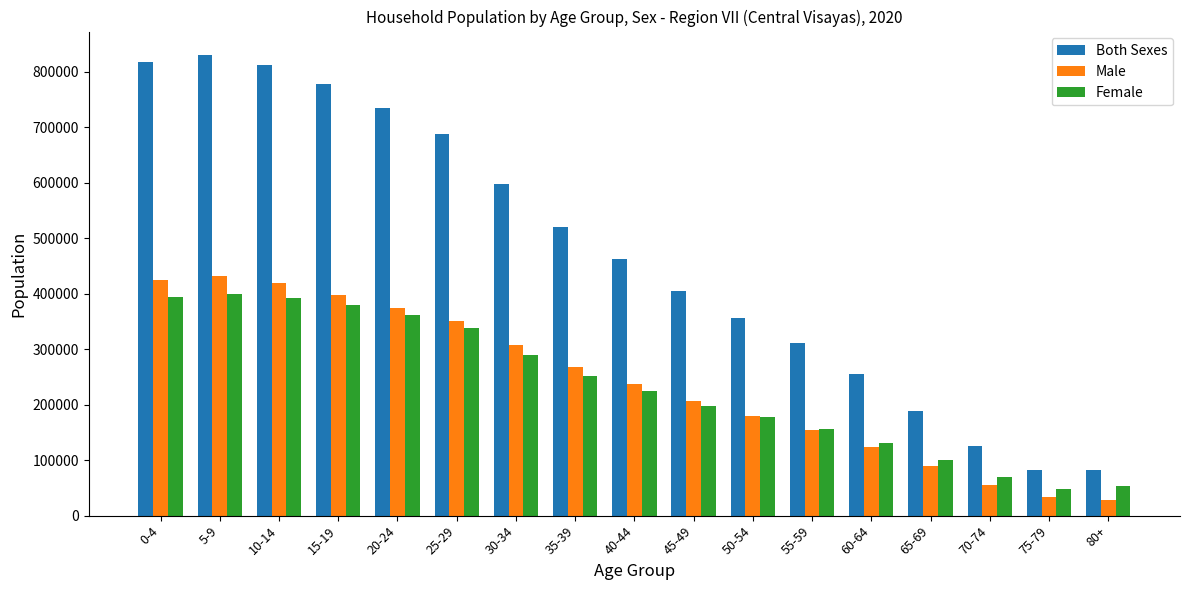

What is the minimum value for Both Sexes?

82159